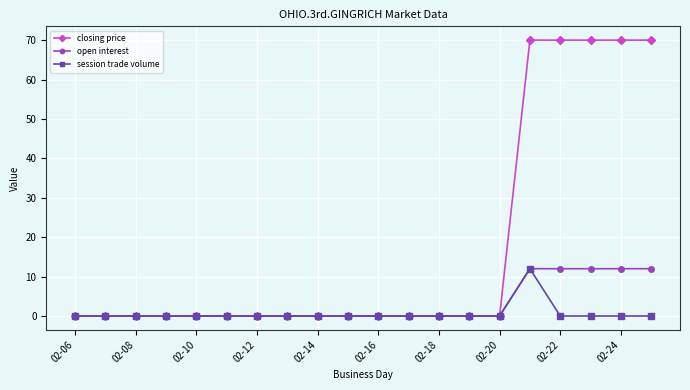

What is the maximum value for open interest?

12